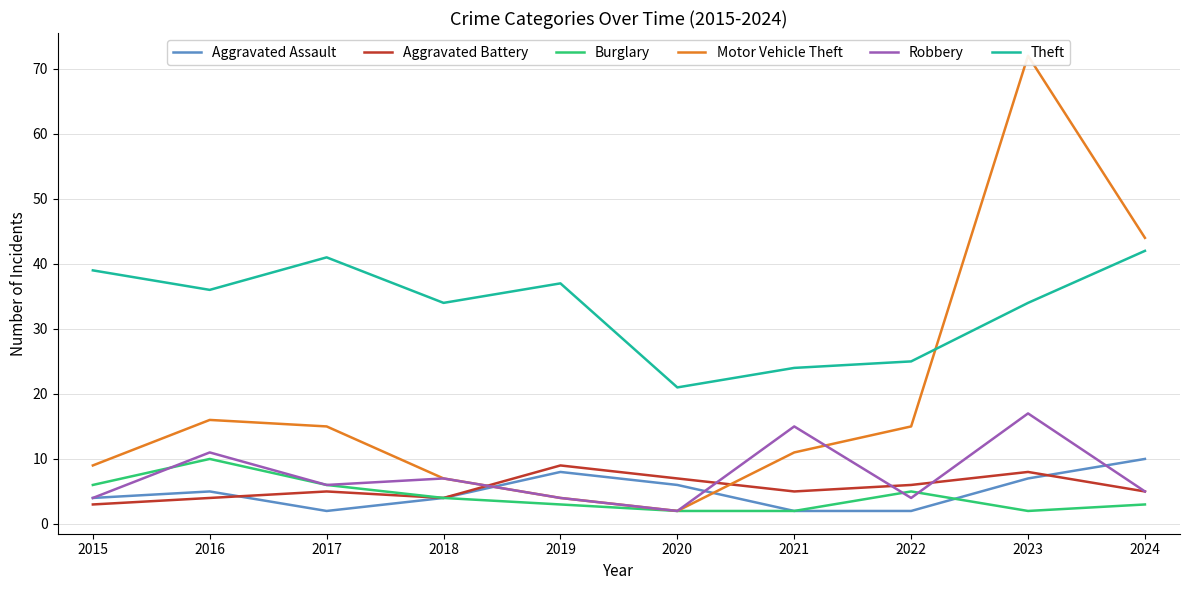

What is the sum of all Aggravated Battery values?

56